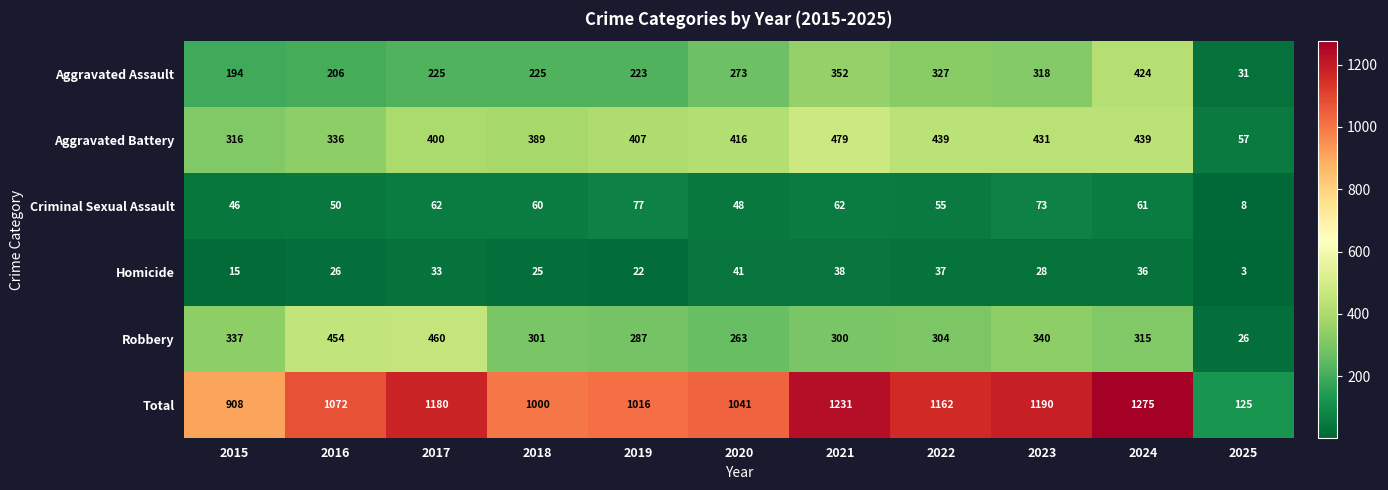

Is it true that Total equals 1016 at 2019?

True